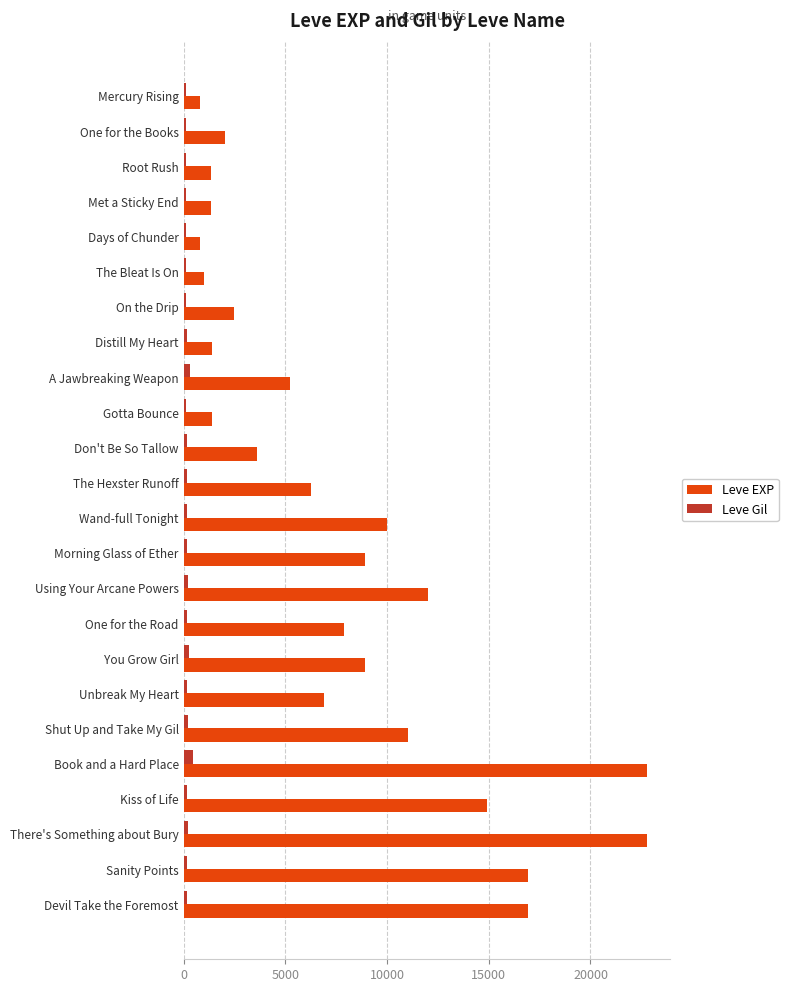

The Leve EXP series shows 1330 at Met a Sticky End. True or false?

True